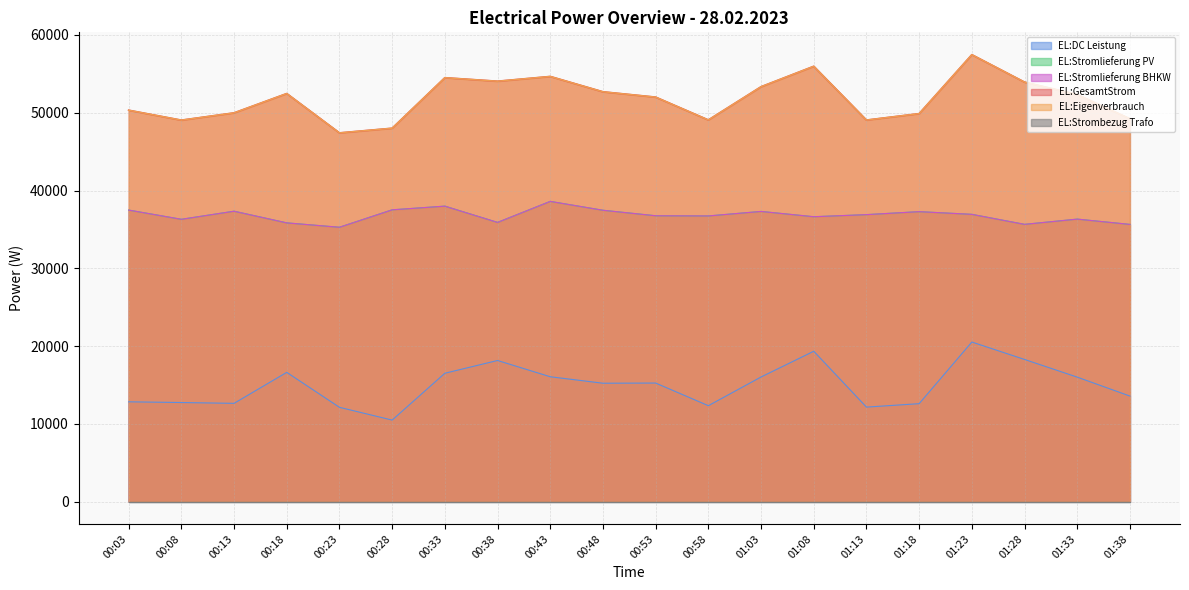

Which has a higher value, 00:28 or 00:33?

00:33